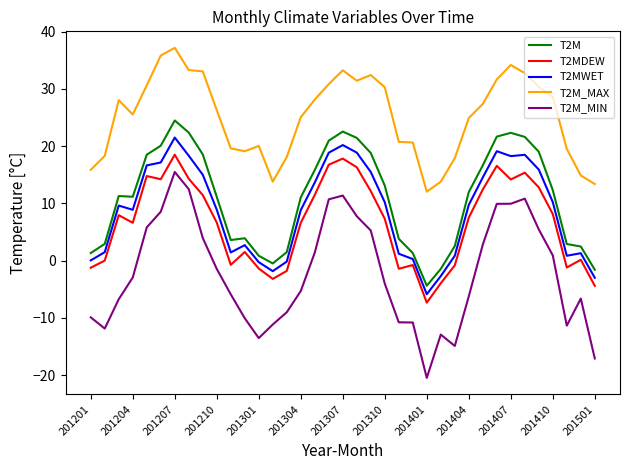

Which series has the largest total across all categories?

T2M_MAX